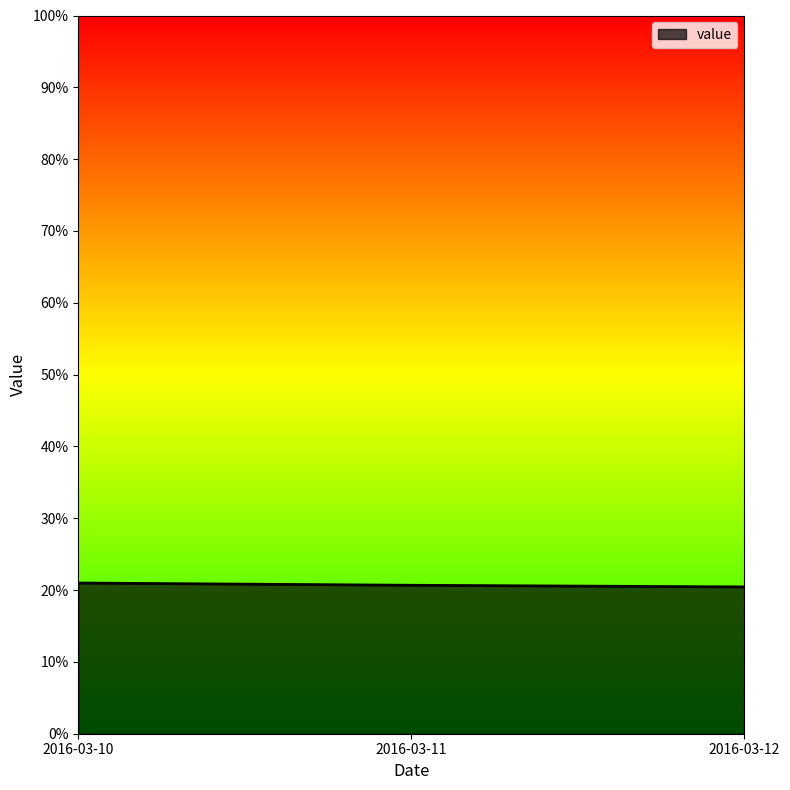

Reading left to right, list all the values displayed in this chart.

0.2	0.2	0.2